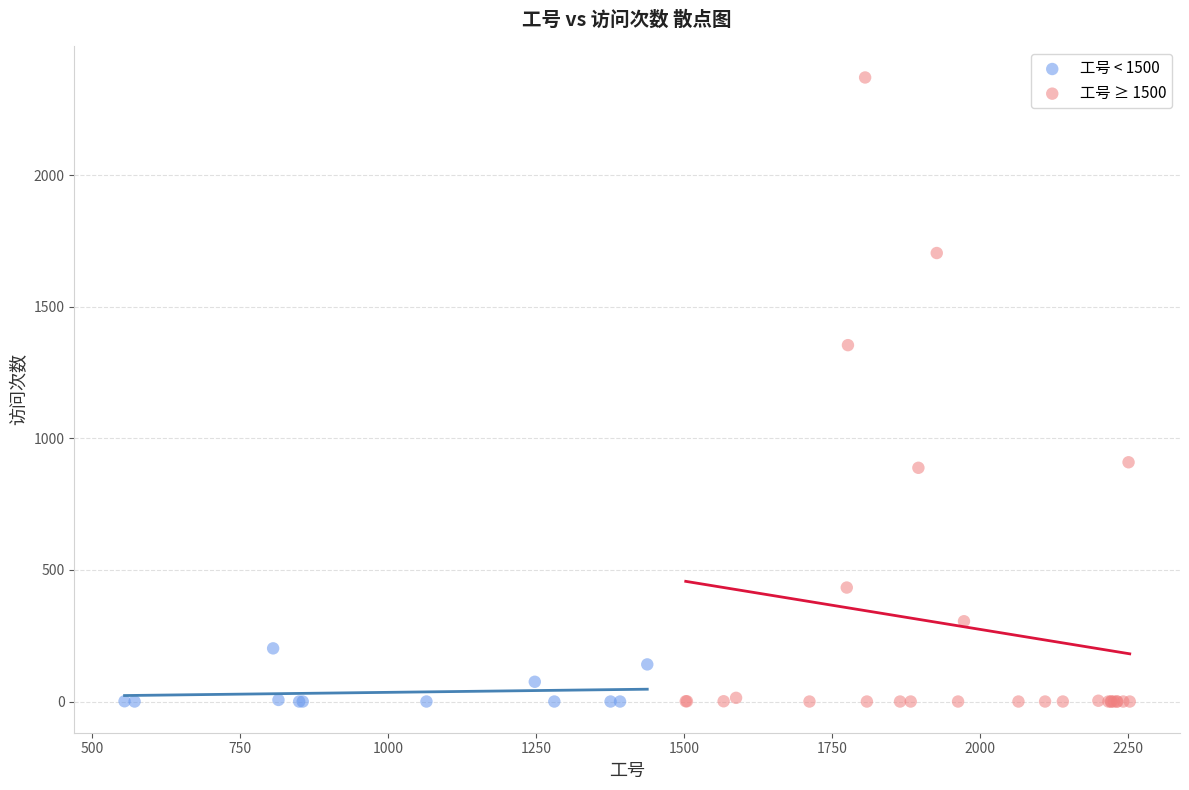

Which series has the largest Y range (max minus min)?

工号 ≥ 1500